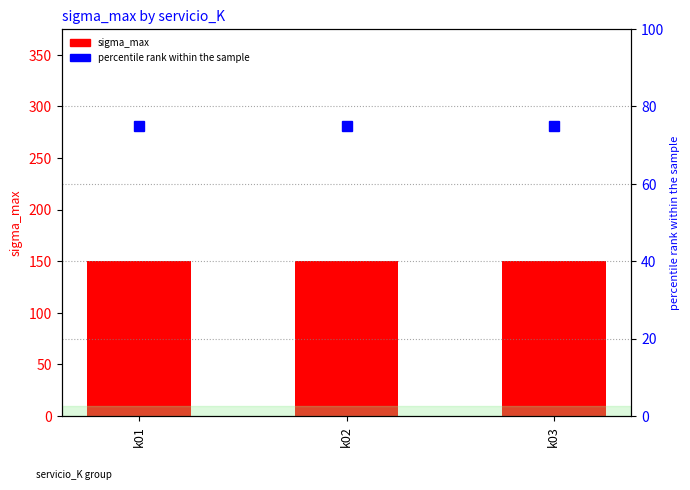

At how many categories does at least one series exceed 142?

3